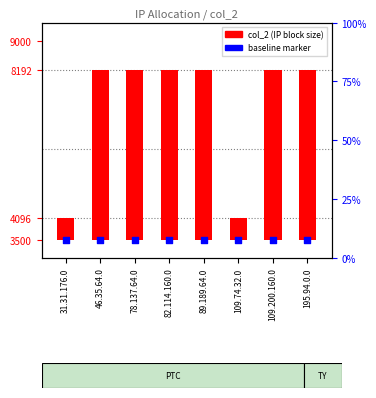

What is the total value across all series at 109.74.32.0?

4096